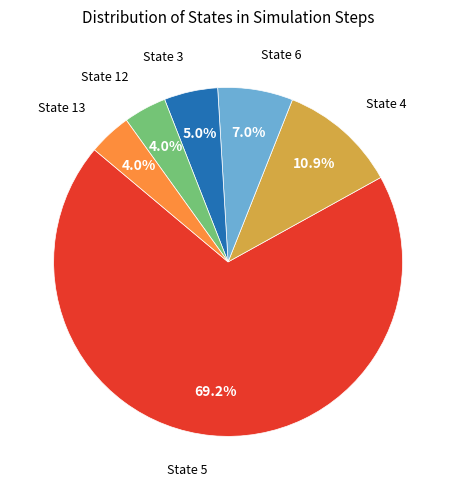

Does any single category account for the majority?

Yes